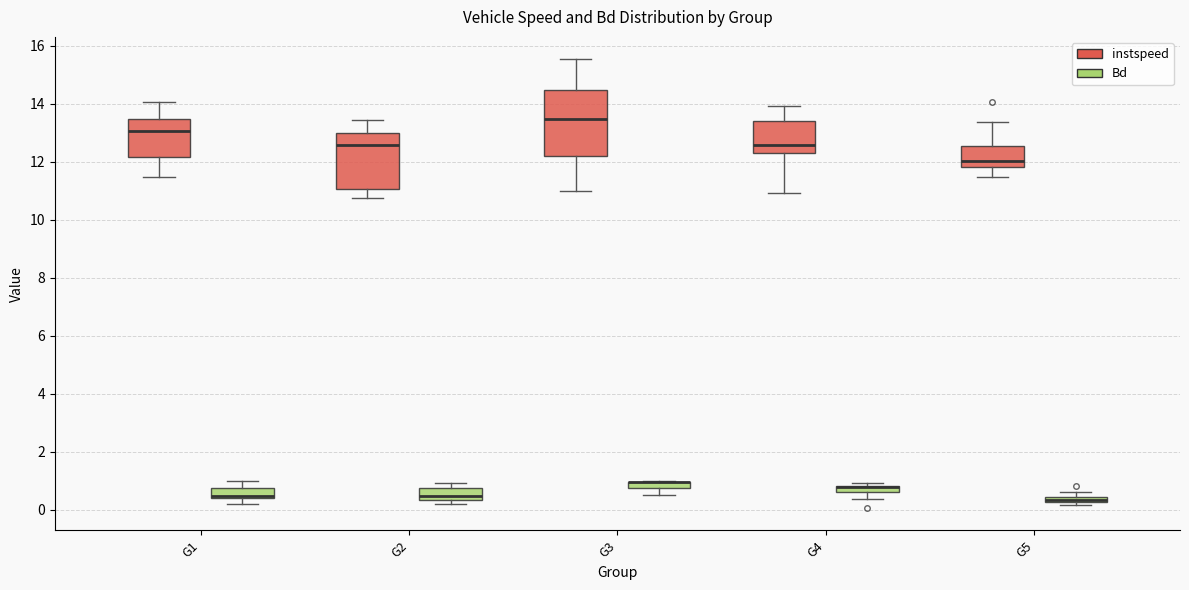

Which box is the tallest, from its lower edge to its upper edge?

G3 (instspeed)